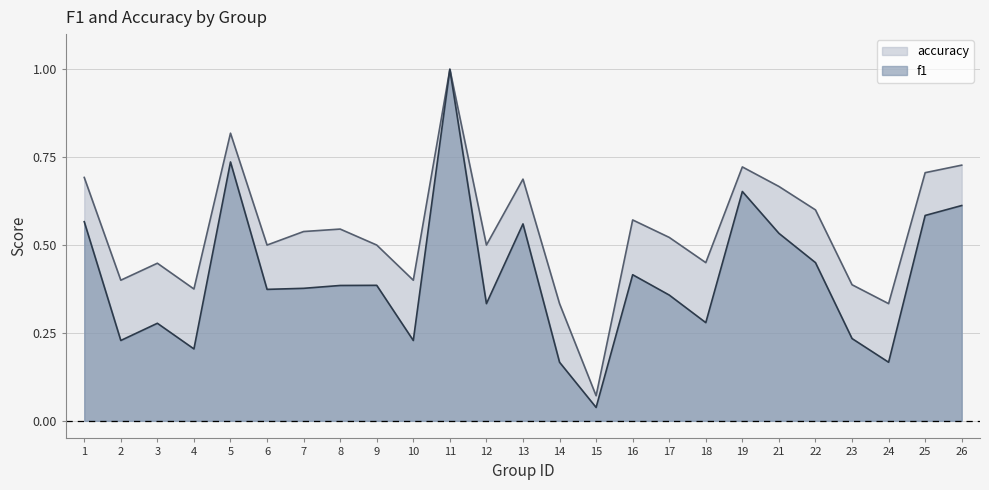

What is the maximum value shown in the chart?

1.0